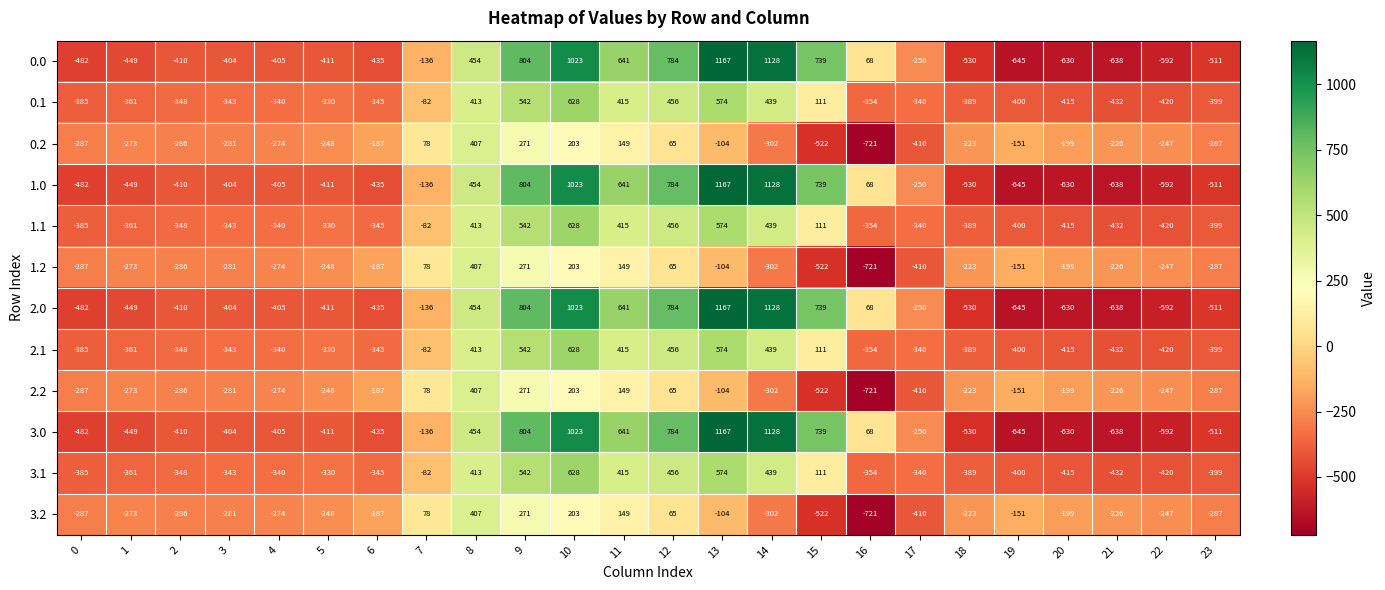

What is the total value across all series at 8?

5096